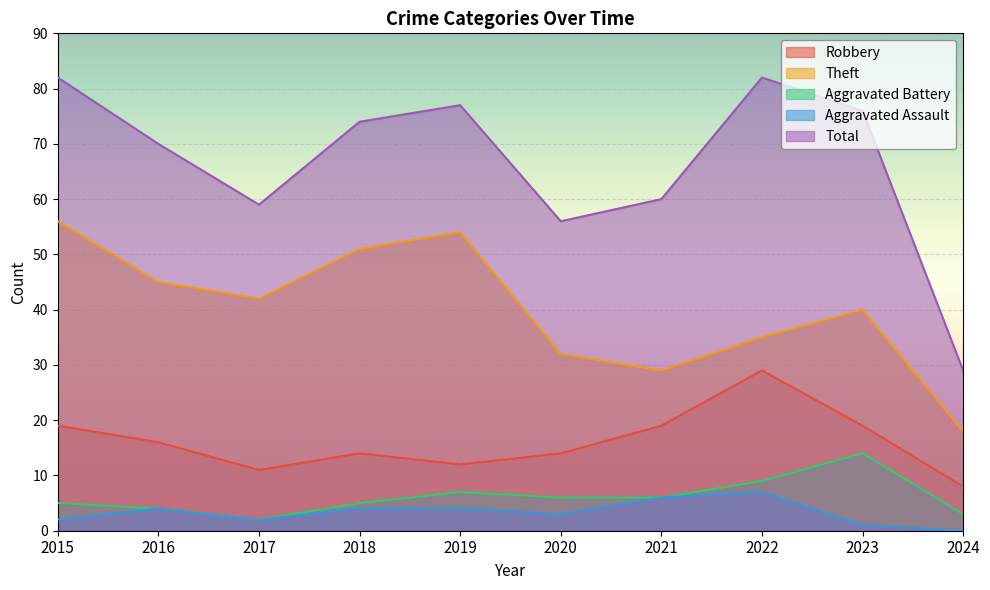

Reading left to right, list all the values displayed in this chart.

Robbery: 2015=19	2016=16	2017=11	2018=14	2019=12	2020=14	2021=19	2022=29	2023=19	2024=8
Theft: 2015=56	2016=45	2017=42	2018=51	2019=54	2020=32	2021=29	2022=35	2023=40	2024=18
Aggravated Battery: 2015=5	2016=4	2017=2	2018=5	2019=7	2020=6	2021=6	2022=9	2023=14	2024=3
Aggravated Assault: 2015=2	2016=4	2017=2	2018=4	2019=4	2020=3	2021=6	2022=7	2023=1	2024=0
Total: 2015=82	2016=70	2017=59	2018=74	2019=77	2020=56	2021=60	2022=82	2023=76	2024=29